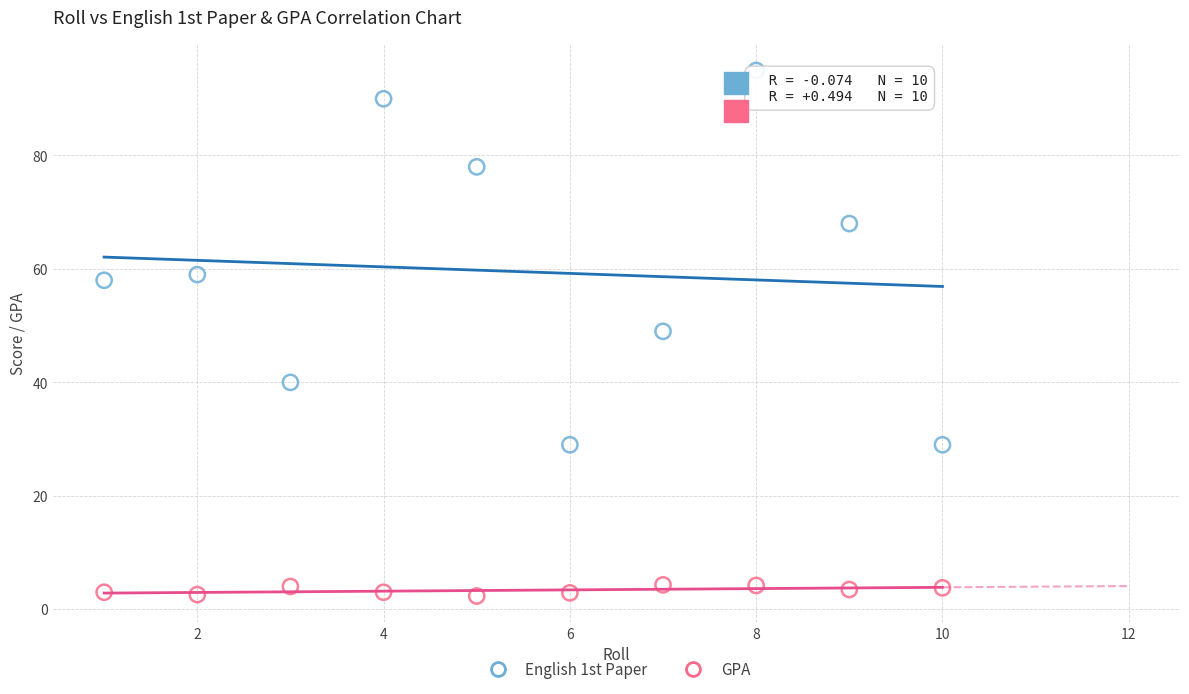

Which series reaches the maximum Y coordinate?

English 1st Paper